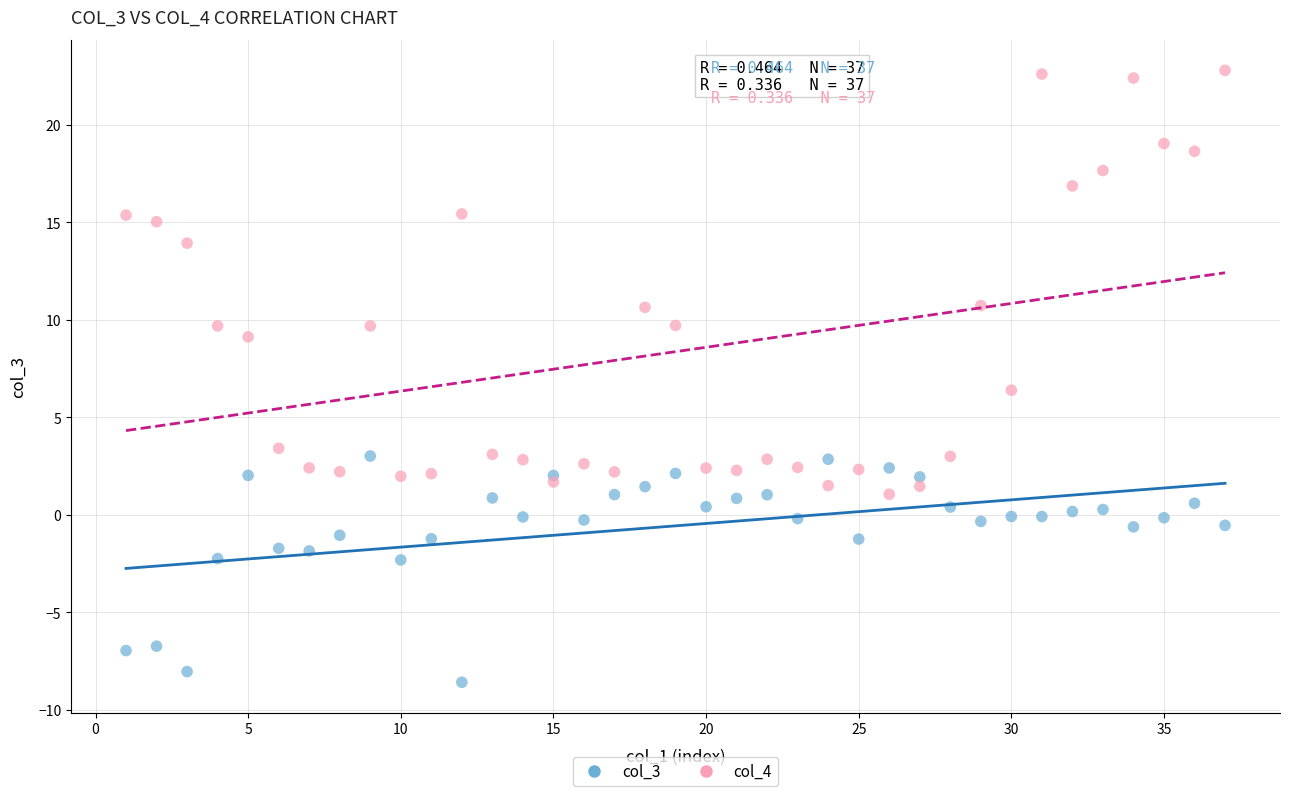

What are all the series names shown in the legend?

col_3, col_4